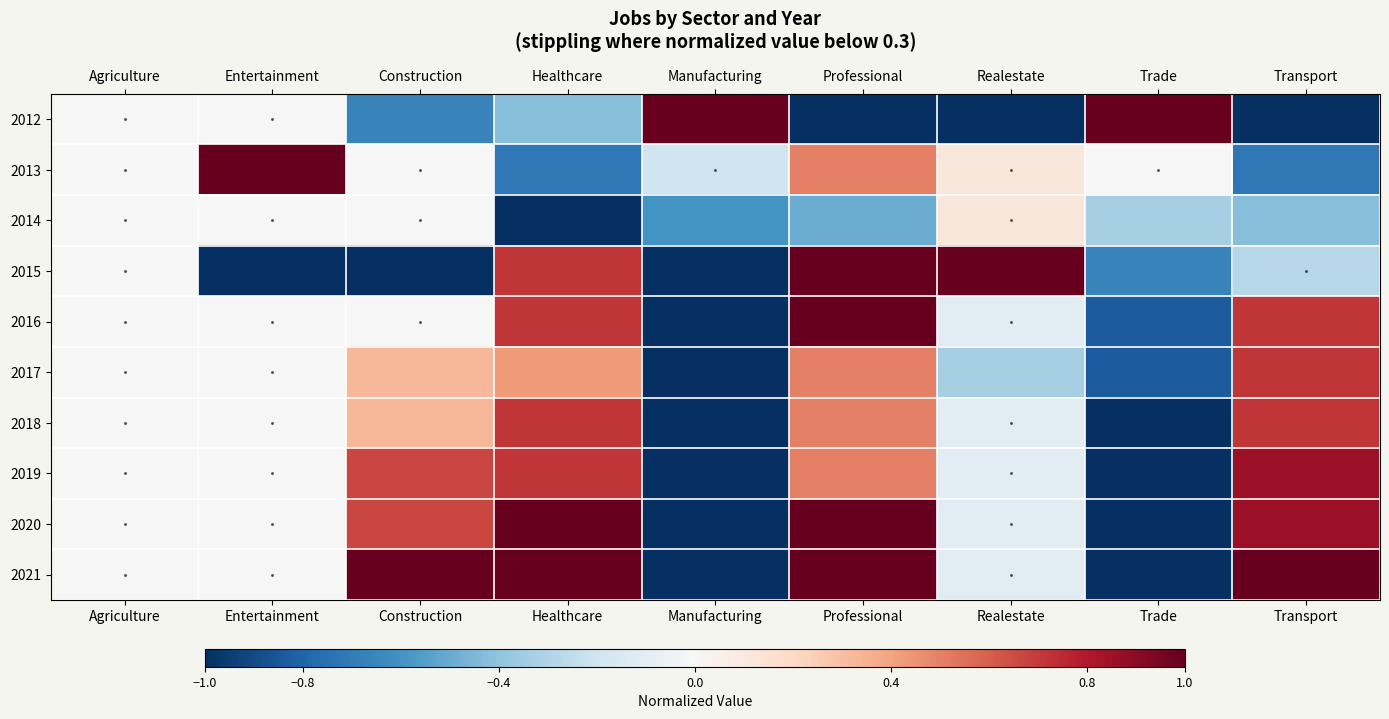

Reading left to right, extract all data points from this chart.

2012: Agriculture=0.0	Entertainment=0.0	Construction=-0.7	Healthcare=-0.4	Manufacturing=1.0	Professional=-1.0	Realestate=-1.0	Trade=1.0	Transport=-1.0
2013: Agriculture=0.0	Entertainment=1.0	Construction=0.0	Healthcare=-0.7	Manufacturing=-0.2	Professional=0.5	Realestate=0.1	Trade=0.0	Transport=-0.7
2014: Agriculture=0.0	Entertainment=0.0	Construction=0.0	Healthcare=-1.0	Manufacturing=-0.6	Professional=-0.5	Realestate=0.1	Trade=-0.3	Transport=-0.4
2015: Agriculture=0.0	Entertainment=-1.0	Construction=-1.0	Healthcare=0.7	Manufacturing=-1.0	Professional=1.0	Realestate=1.0	Trade=-0.7	Transport=-0.3
2016: Agriculture=0.0	Entertainment=0.0	Construction=0.0	Healthcare=0.7	Manufacturing=-1.0	Professional=1.0	Realestate=-0.1	Trade=-0.8	Transport=0.7
2017: Agriculture=0.0	Entertainment=0.0	Construction=0.3	Healthcare=0.4	Manufacturing=-1.0	Professional=0.5	Realestate=-0.3	Trade=-0.8	Transport=0.7
2018: Agriculture=0.0	Entertainment=0.0	Construction=0.3	Healthcare=0.7	Manufacturing=-1.0	Professional=0.5	Realestate=-0.1	Trade=-1.0	Transport=0.7
2019: Agriculture=0.0	Entertainment=0.0	Construction=0.7	Healthcare=0.7	Manufacturing=-1.0	Professional=0.5	Realestate=-0.1	Trade=-1.0	Transport=0.9
2020: Agriculture=0.0	Entertainment=0.0	Construction=0.7	Healthcare=1.0	Manufacturing=-1.0	Professional=1.0	Realestate=-0.1	Trade=-1.0	Transport=0.9
2021: Agriculture=0.0	Entertainment=0.0	Construction=1.0	Healthcare=1.0	Manufacturing=-1.0	Professional=1.0	Realestate=-0.1	Trade=-1.0	Transport=1.0